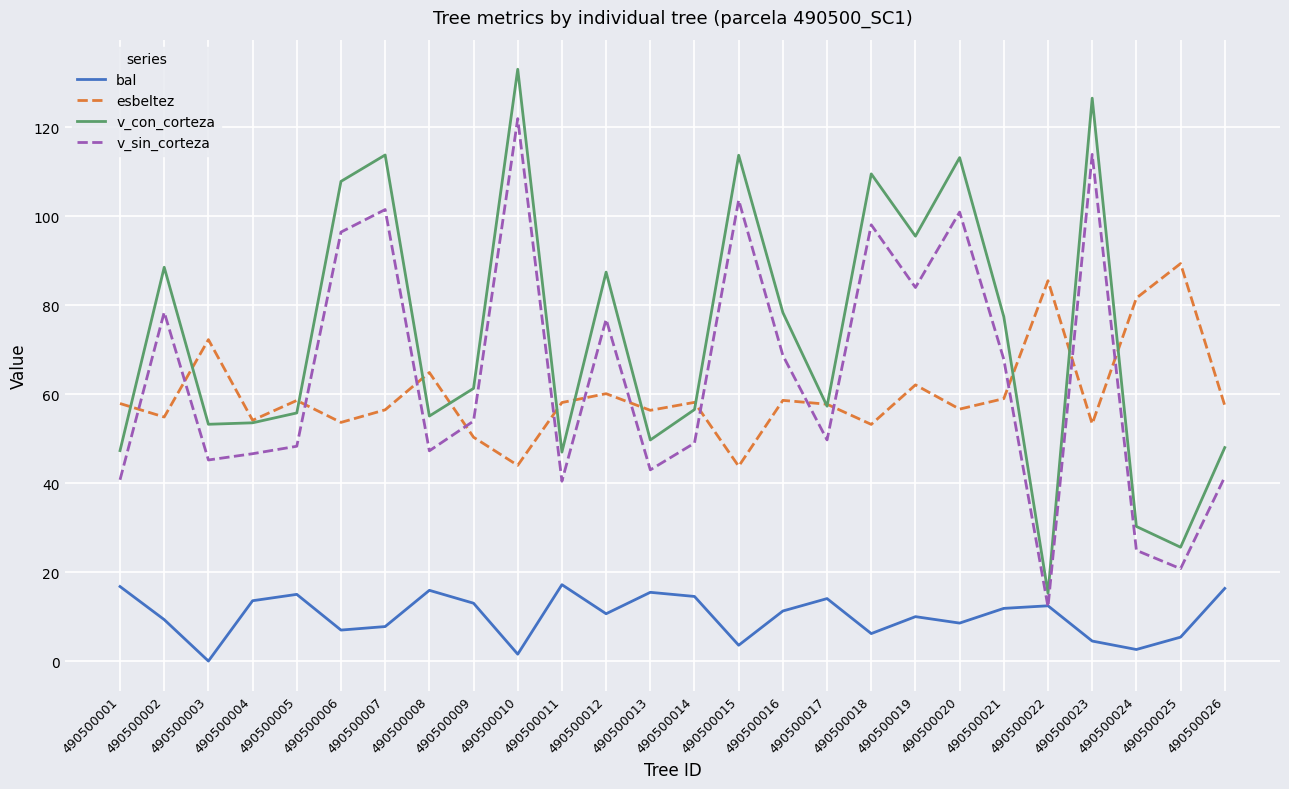

True or false: v_con_corteza and v_sin_corteza intersect in this chart.

False